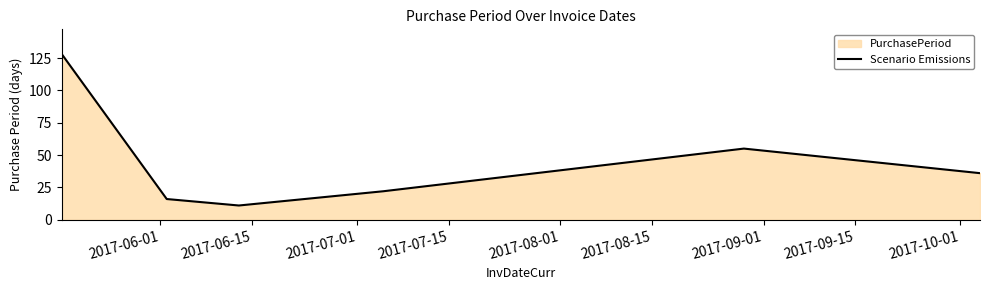

What is the greatest value displayed?

128